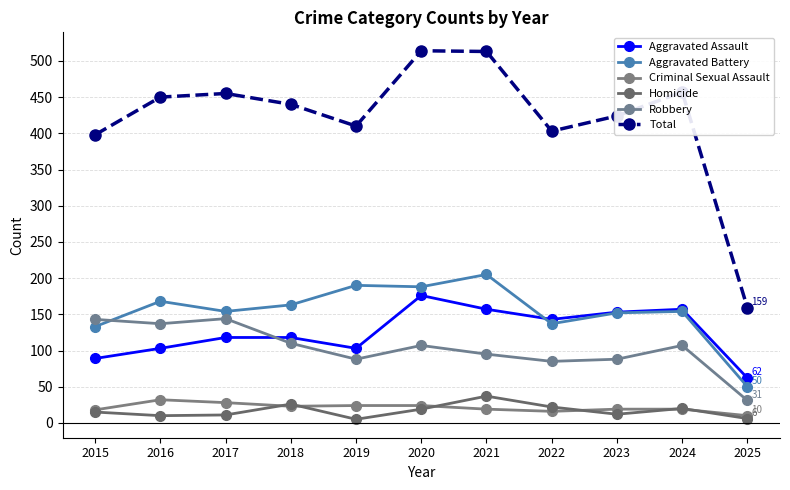

What is the value of the Total point at the 9th from the left?

424